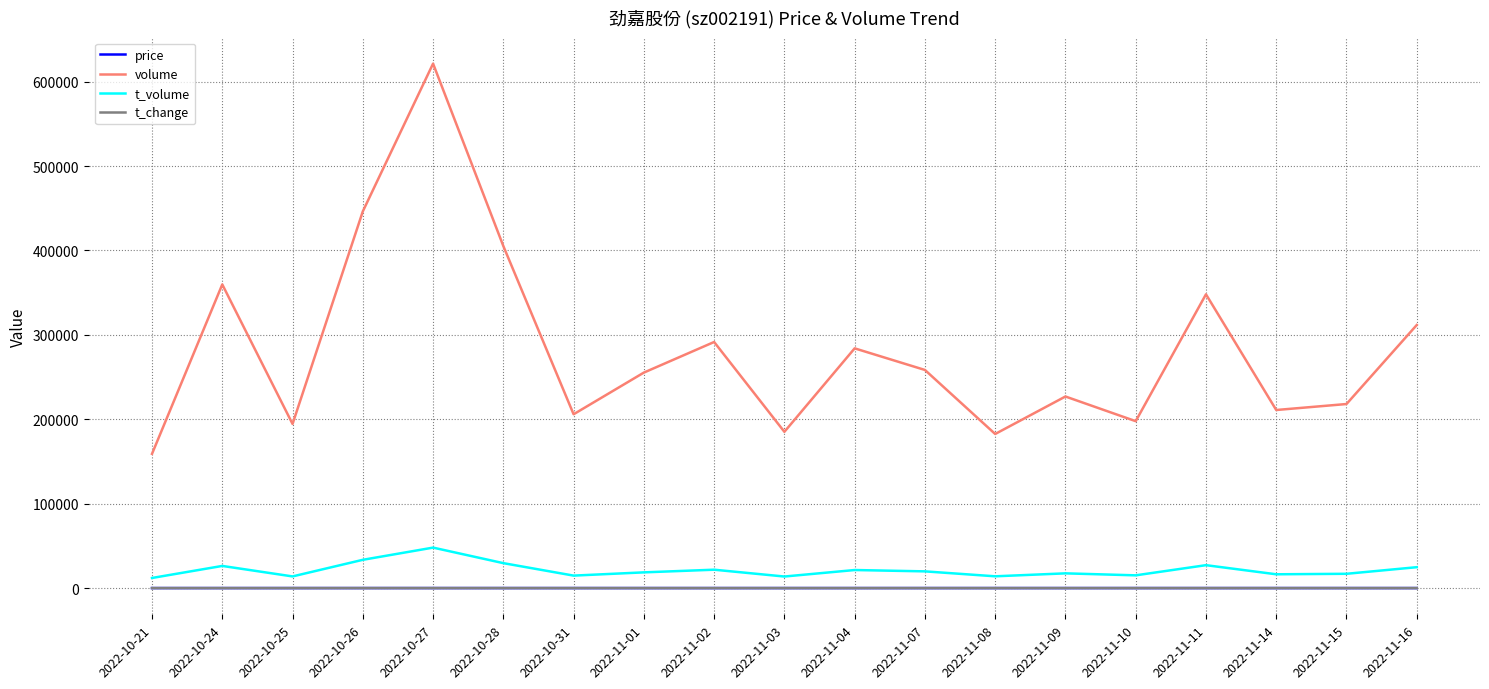

Which category has the lowest value in the volume series?

2022-10-21